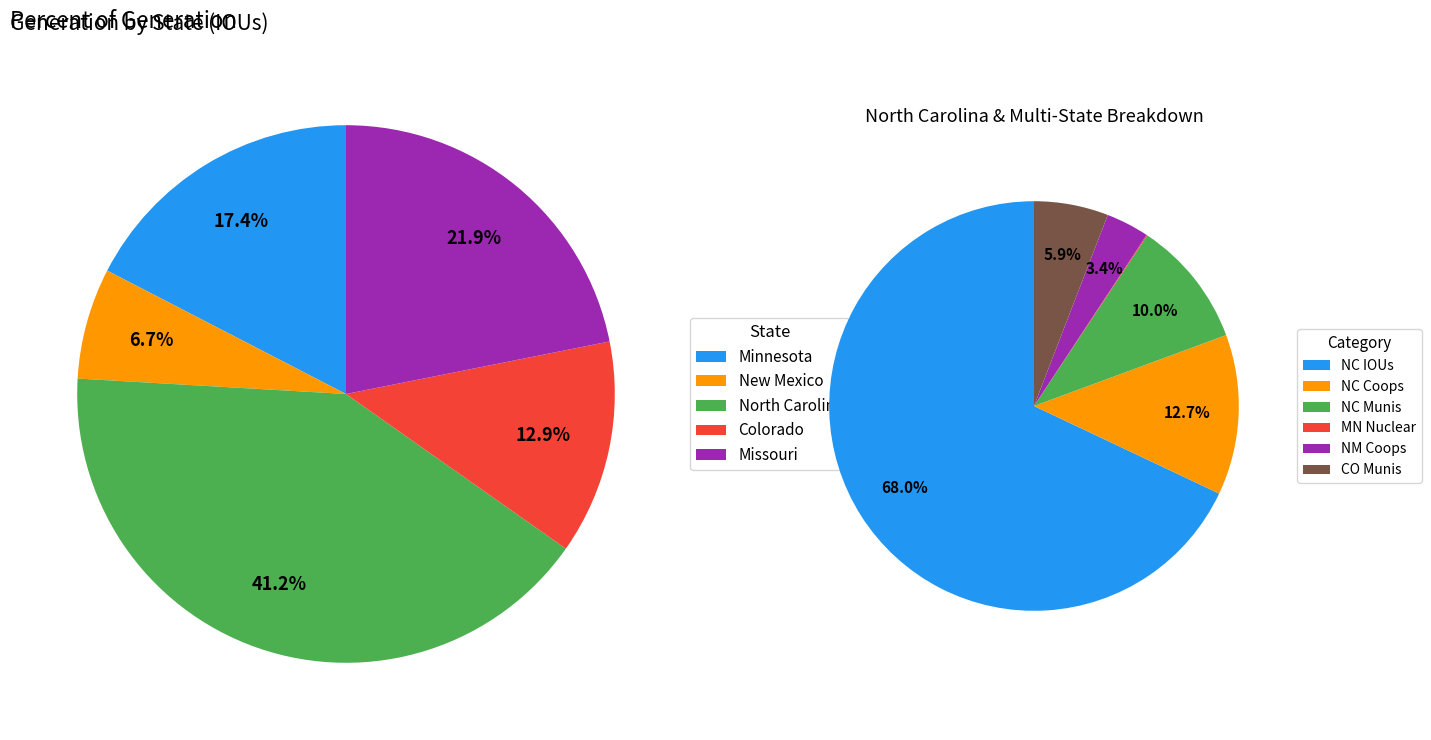

Do Minnesota and New Mexico together represent more than half of the pie?

No